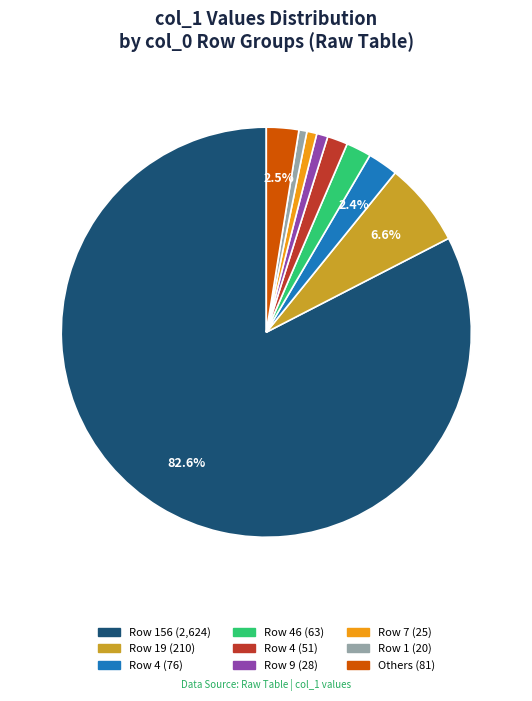

Is there a majority slice in this chart?

Yes